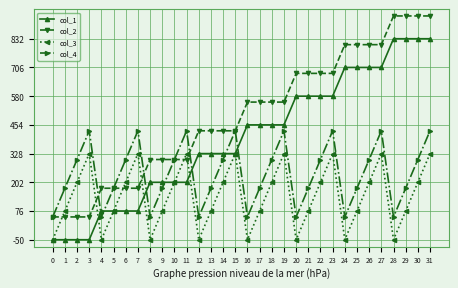

How many col_3 values are between 76 and 328?

24